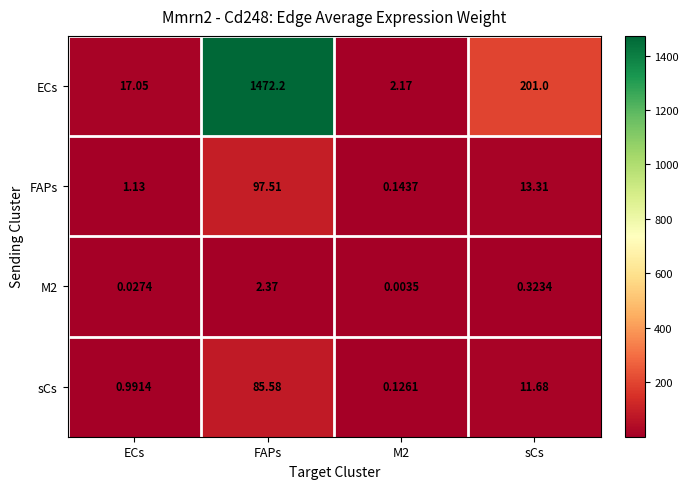

Which category has the highest value in the sCs series?

FAPs